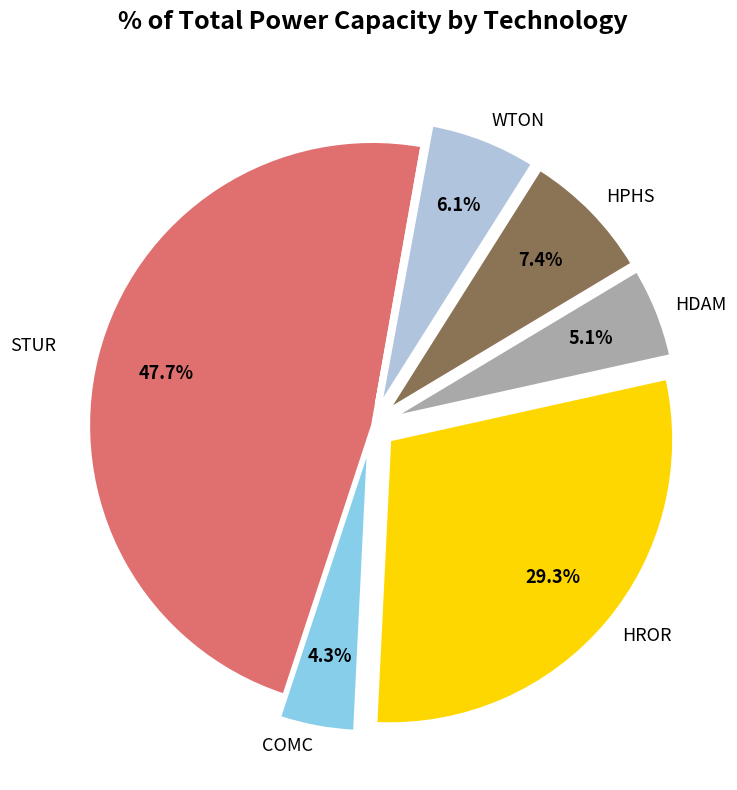

Does any single category account for the majority?

No